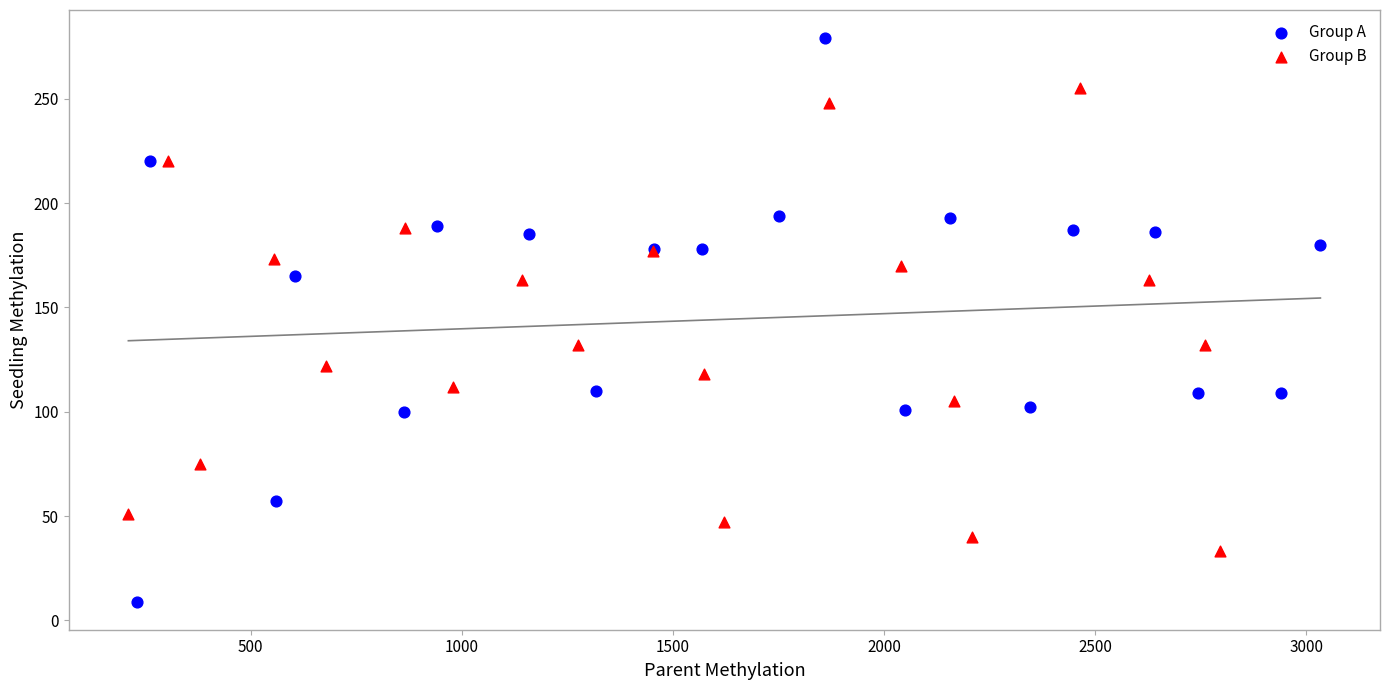

Which series reaches the minimum Y coordinate?

Group A